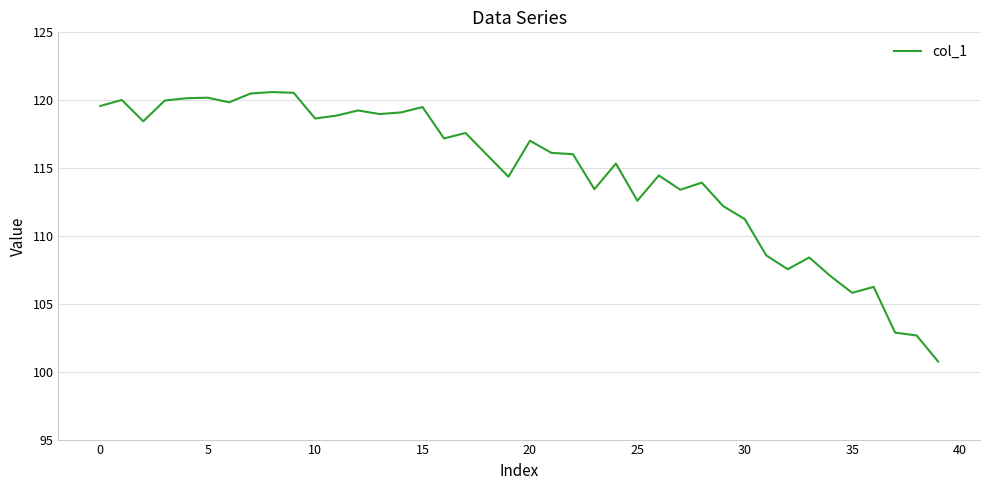

What is the maximum value shown in the chart?

120.6